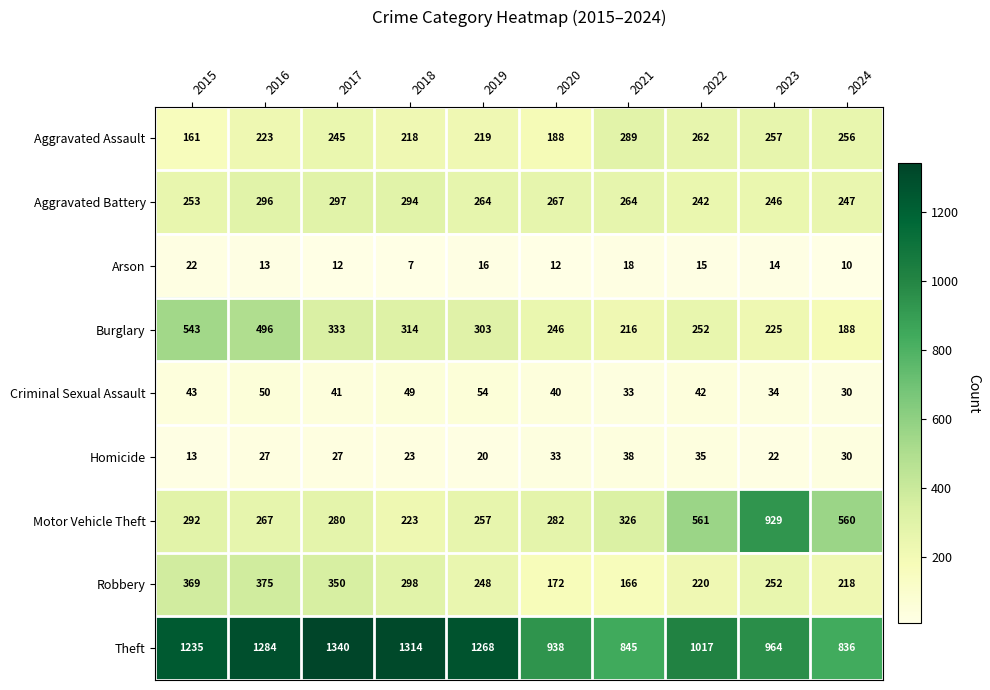

What is the sum of all Robbery values?

2668